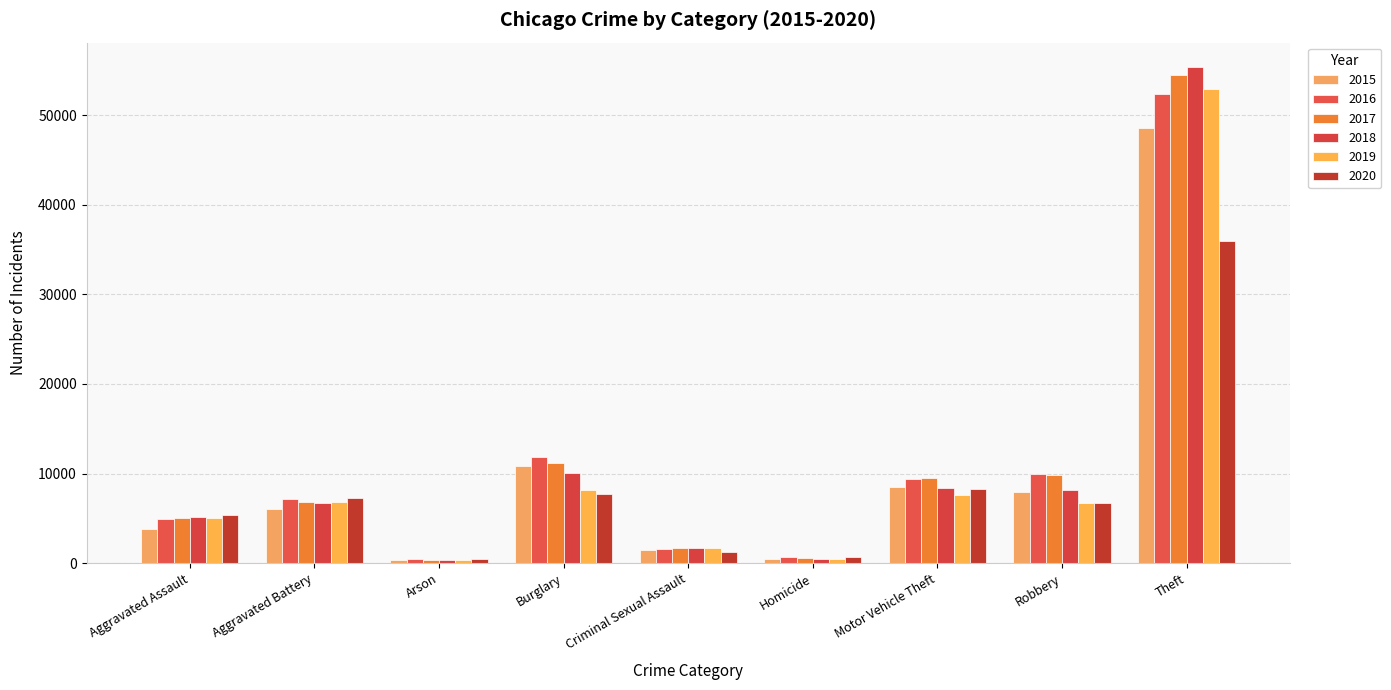

What value does the 2015 series have at Motor Vehicle Theft, to the nearest 100?

8400